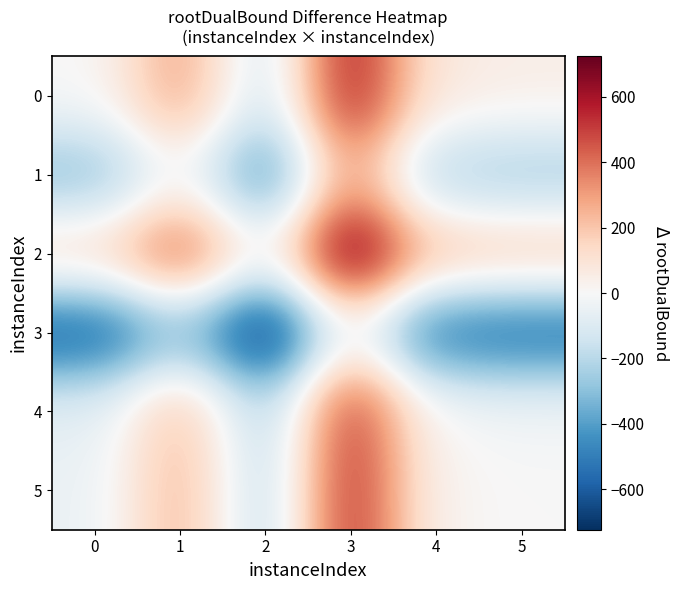

Count the number of categories in the chart.

6